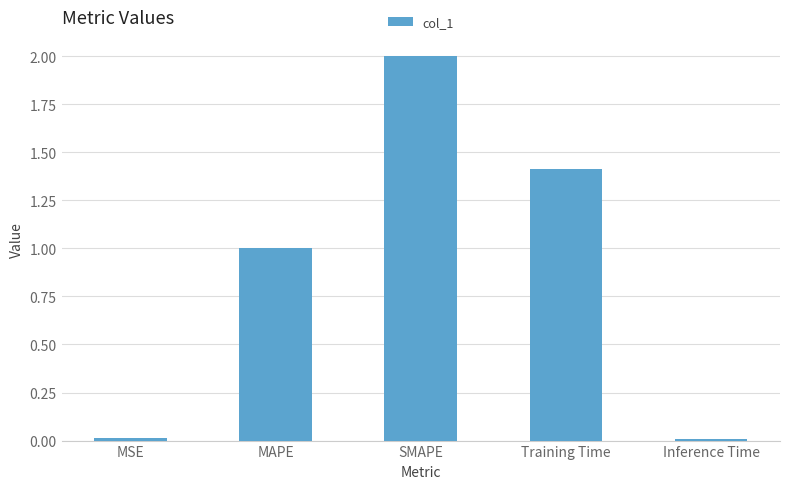

How many values are below 1?

2